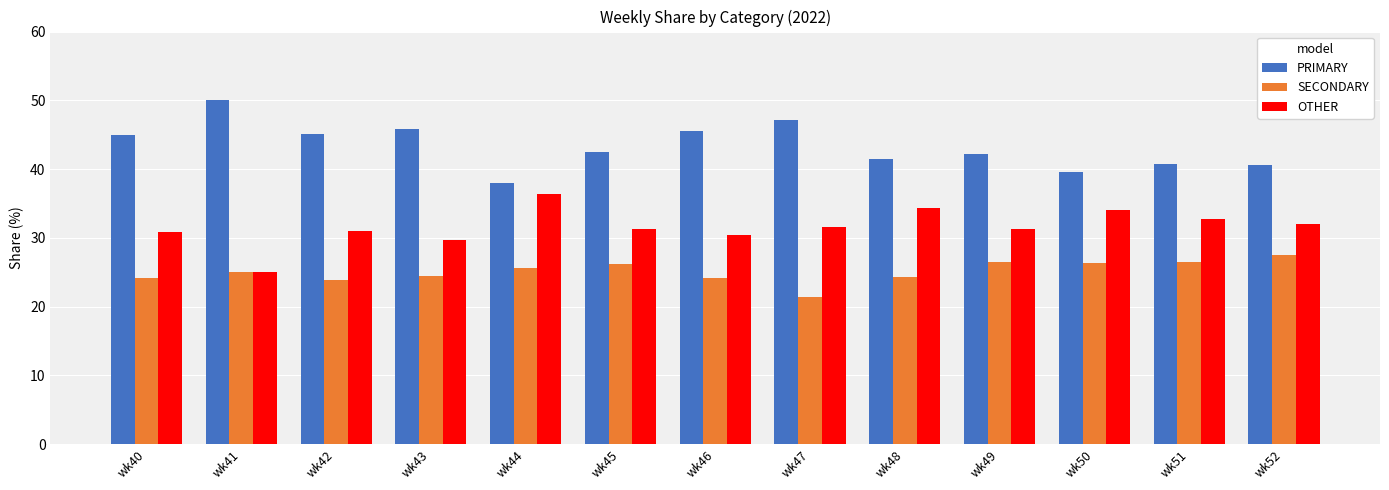

Count the number of categories in the chart.

13